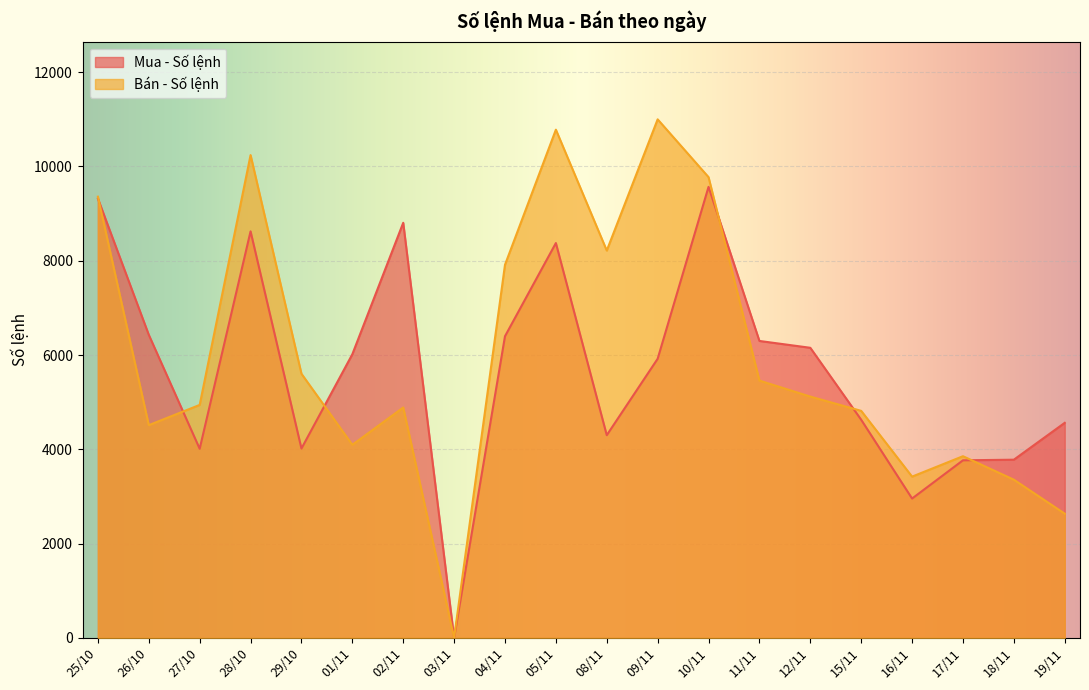

Which series has the largest total across all categories?

Bán - Số lệnh